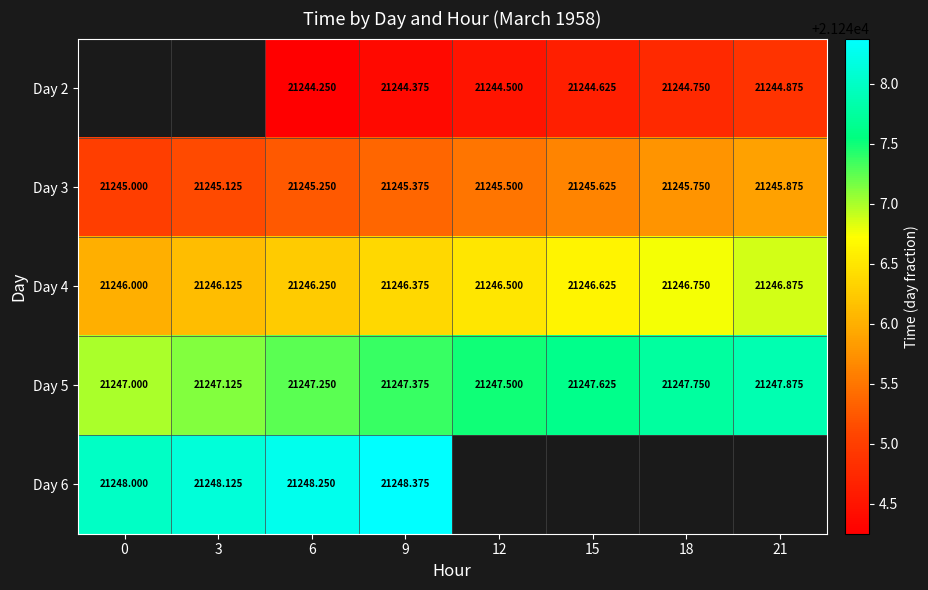

Is the value of Day 5 at 3 greater than the value of Day 3 at 15?

Yes